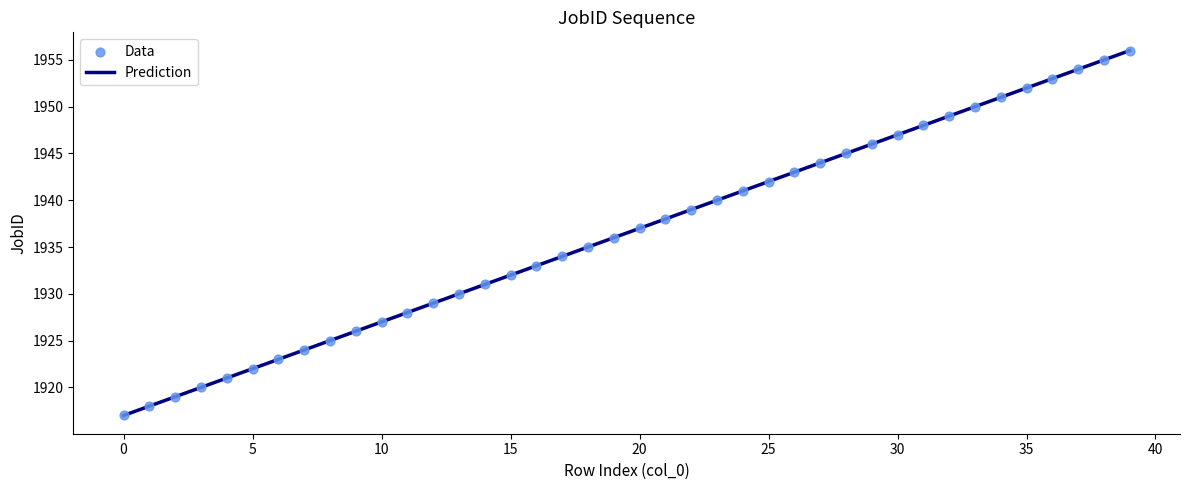

What is the difference between the maximum and minimum values?

39.0